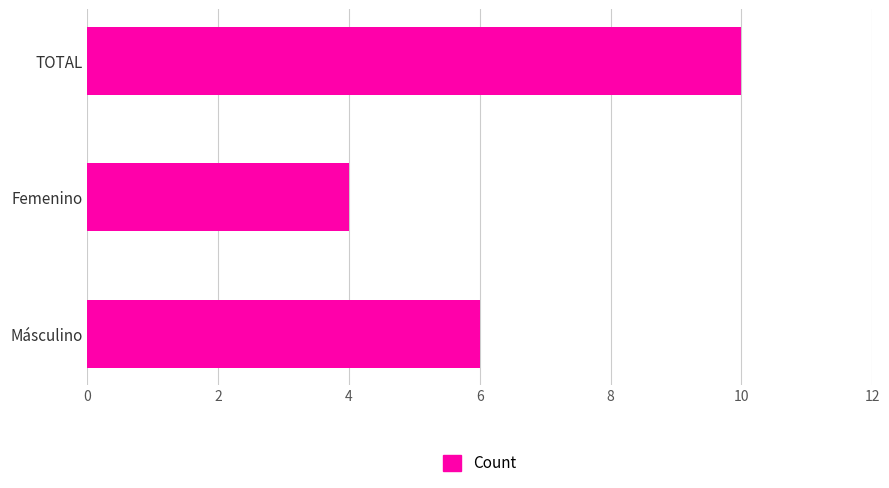

Reading bottom to top, list all the values displayed in this chart.

6	4	10